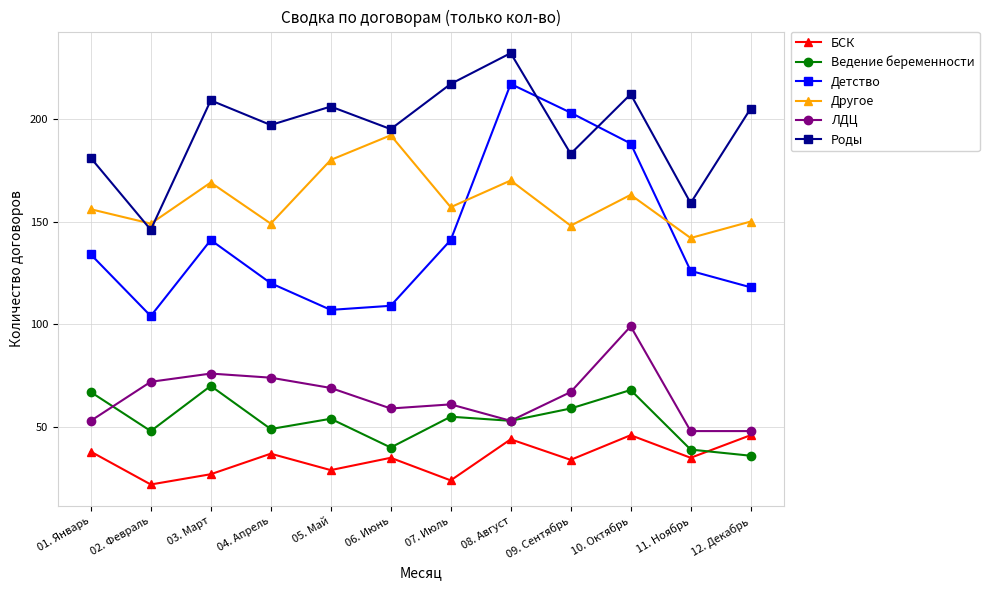

Where is the first local minimum for БСК?

02. Февраль